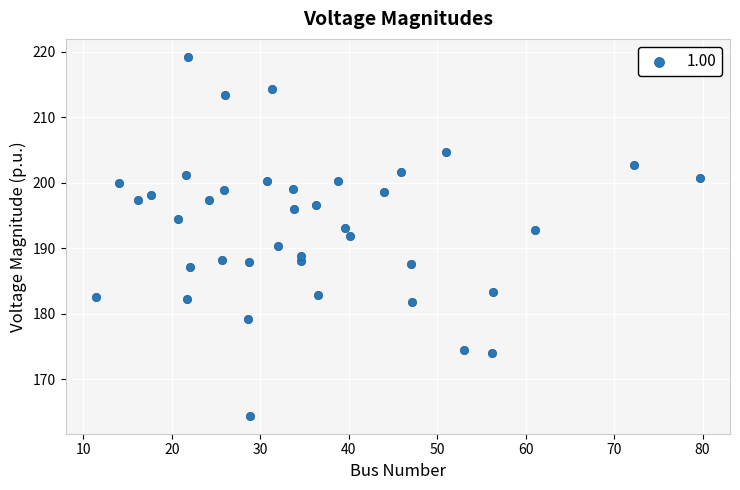

What is the range of Y values (max minus min)?

54.8